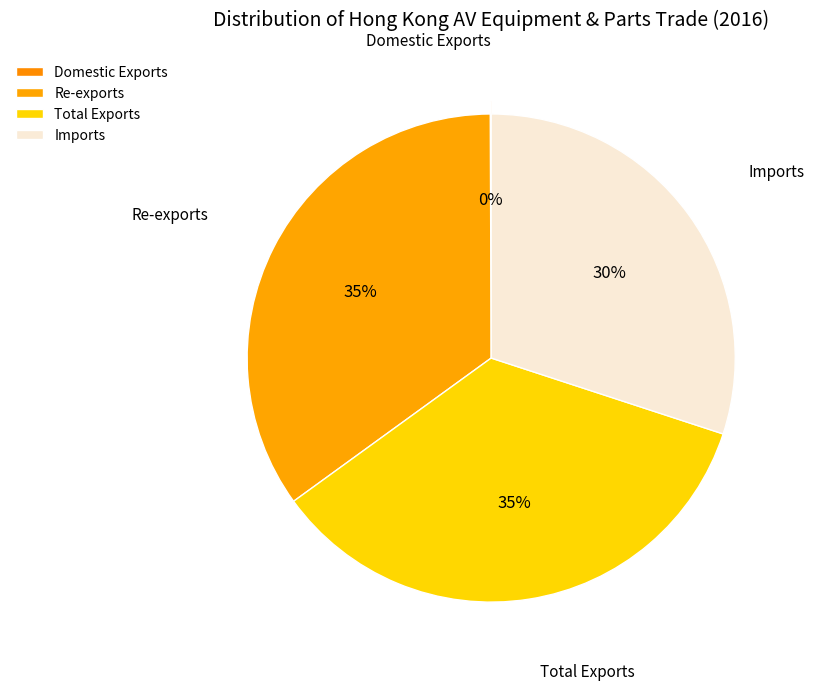

What is the smallest slice in the pie chart?

Domestic Exports